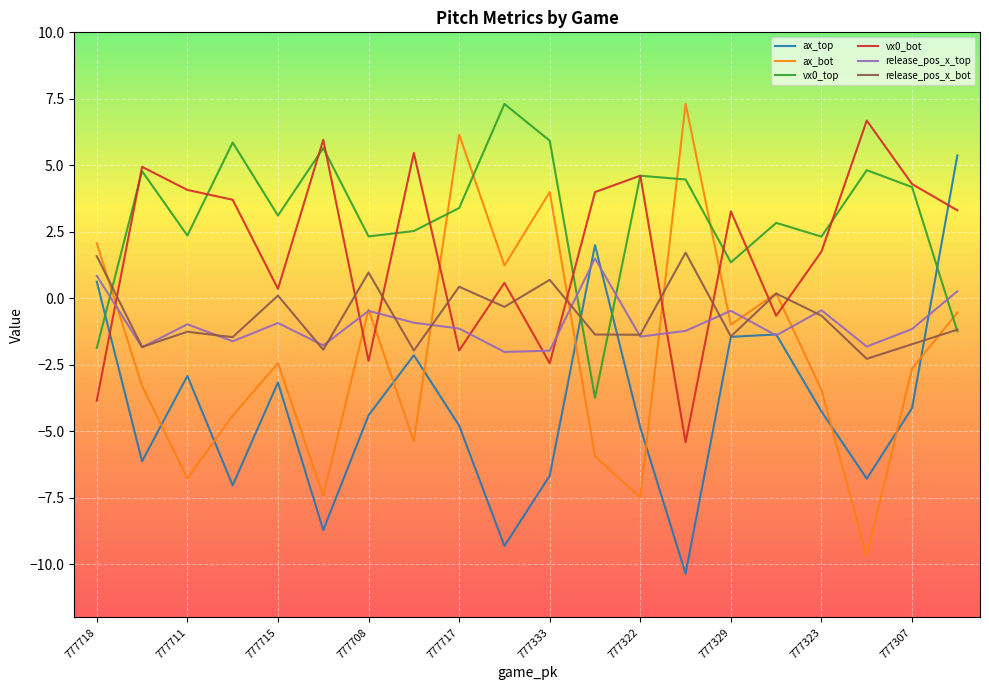

Which series has the largest total across all categories?

vx0_top